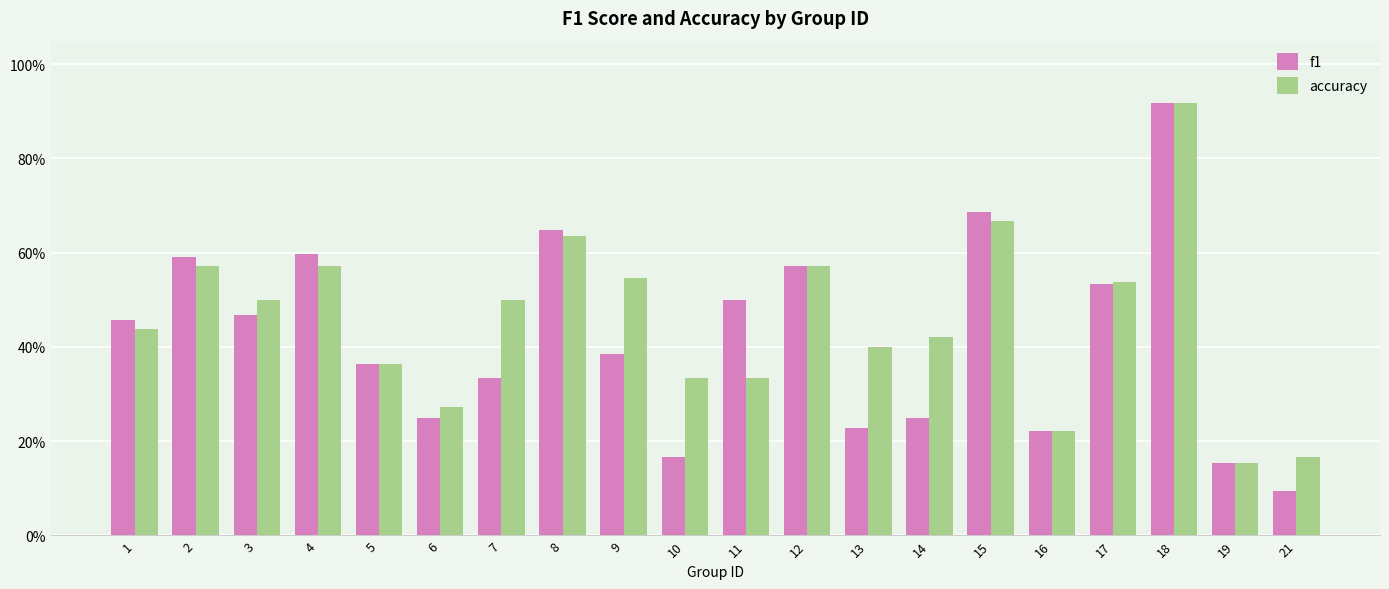

The accuracy series shows 0.2 at 16. True or false?

True